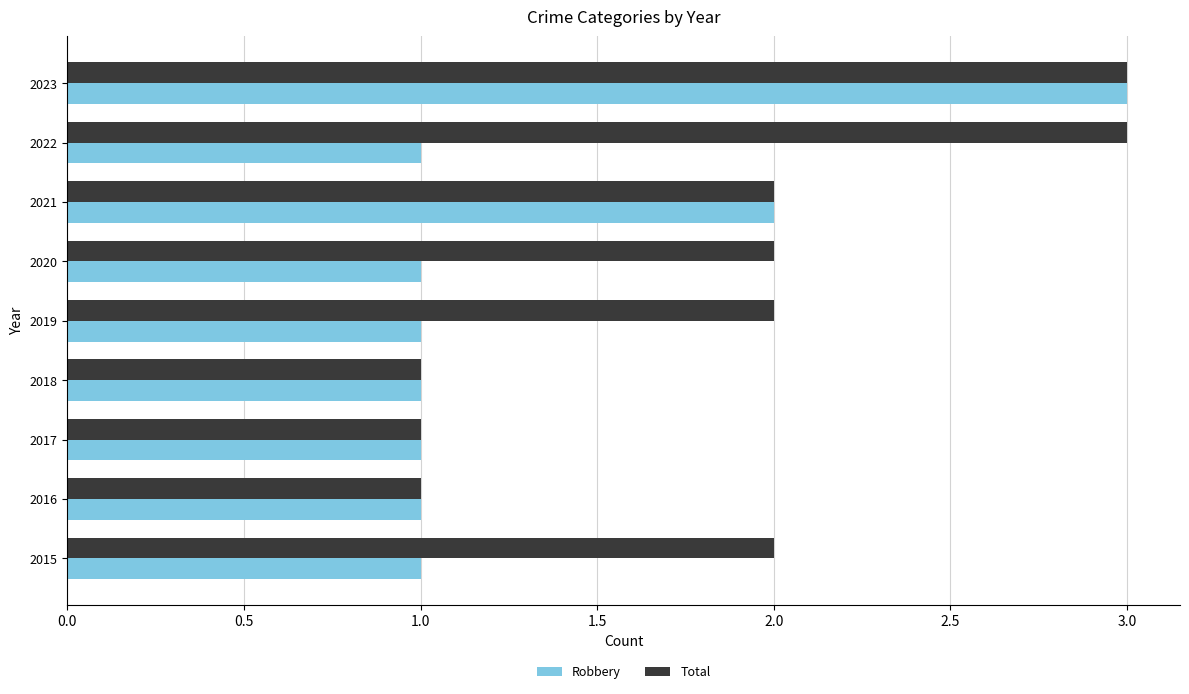

What is the sum of all Robbery values?

12